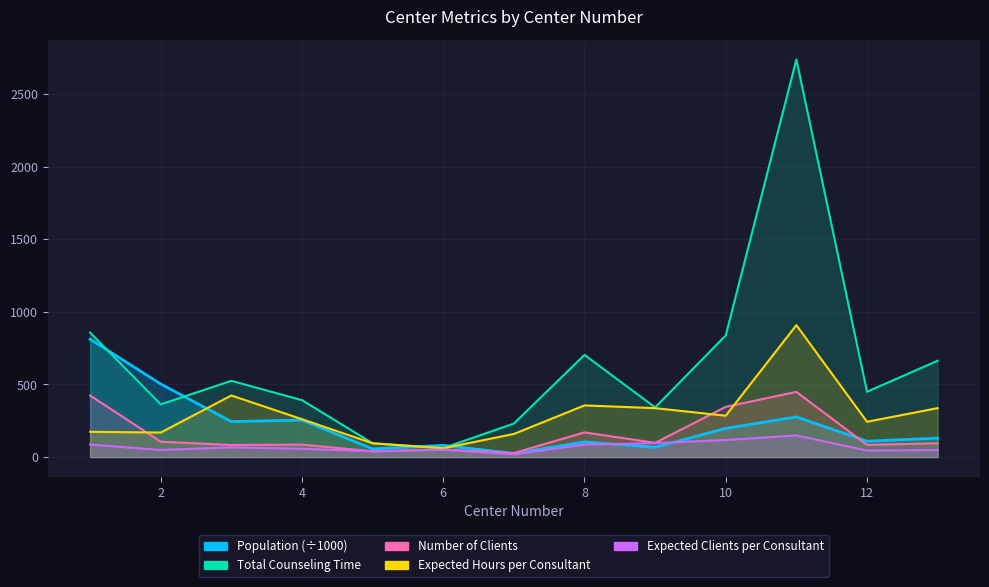

Reading left to right, list all the values displayed in this chart.

Population: 1=811.6	2=503.1	3=244.3	4=255.0	5=56.7	6=80.9	7=25.1	8=104.7	9=67.5	10=197.9	11=276.7	12=109.4	13=130.5
Total Counseling Time: 1=857.0	2=363.0	3=525.0	4=392.0	5=95.0	6=62.0	7=231.0	8=703.5	9=342.0	10=837.5	11=2736.6	12=450.0	13=663.2
Number of Clients: 1=424.0	2=106.0	3=83.0	4=86.0	5=40.0	6=52.0	7=28.0	8=170.0	9=98.0	10=346.0	11=449.0	12=84.0	13=95.0
Expected Hours per Consultant: 1=174.1	2=169.0	3=424.2	4=260.9	5=95.0	6=60.9	7=159.3	8=355.8	9=336.9	10=284.9	11=908.4	12=243.2	13=337.1
Expected Clients per Consultant: 1=86.1	2=49.4	3=67.1	4=57.2	5=40.0	6=51.1	7=19.3	8=86.0	9=96.5	10=117.7	11=149.1	12=45.4	13=48.3